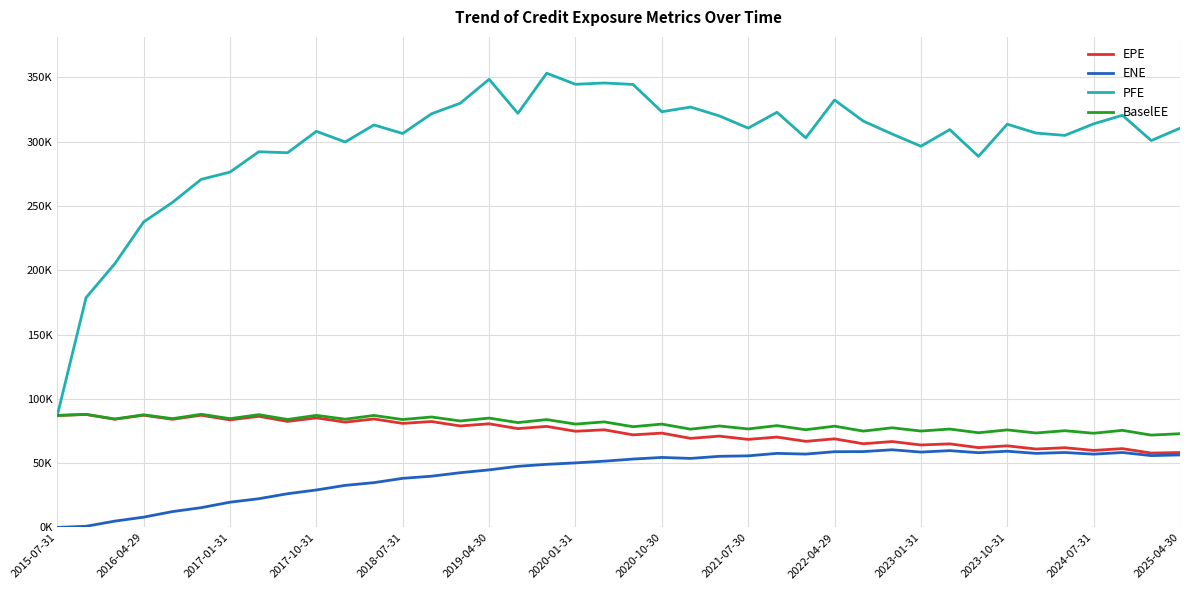

True or false: EPE has more than 0 points higher than both neighbors.

True